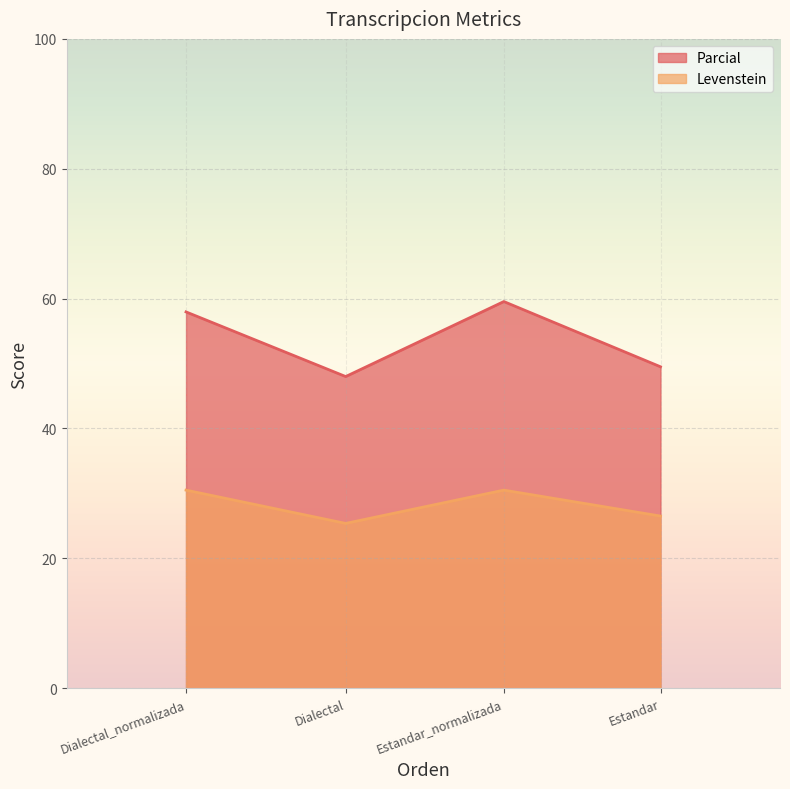

Reading right to left, what are all the values shown in this chart?

Parcial: Estandar=49.5	Estandar_normalizada=59.6	Dialectal=48.0	Dialectal_normalizada=58.0
Levenstein: Estandar=26.5	Estandar_normalizada=30.5	Dialectal=25.4	Dialectal_normalizada=30.5